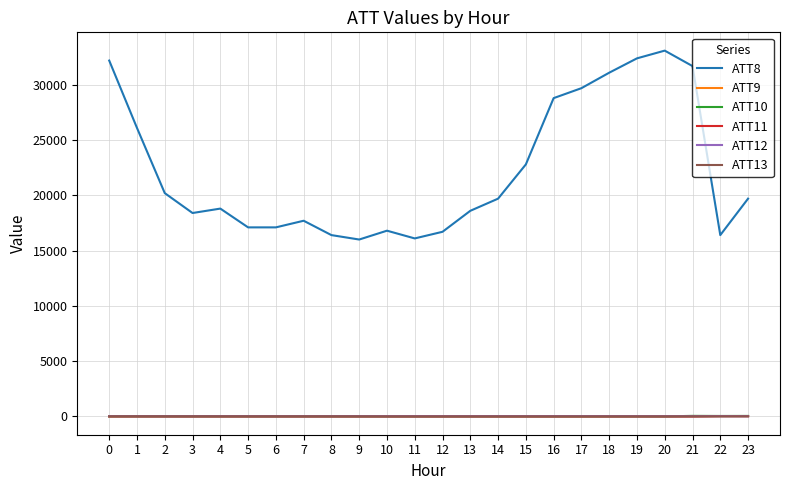

Which series has the widest spread of values?

ATT8